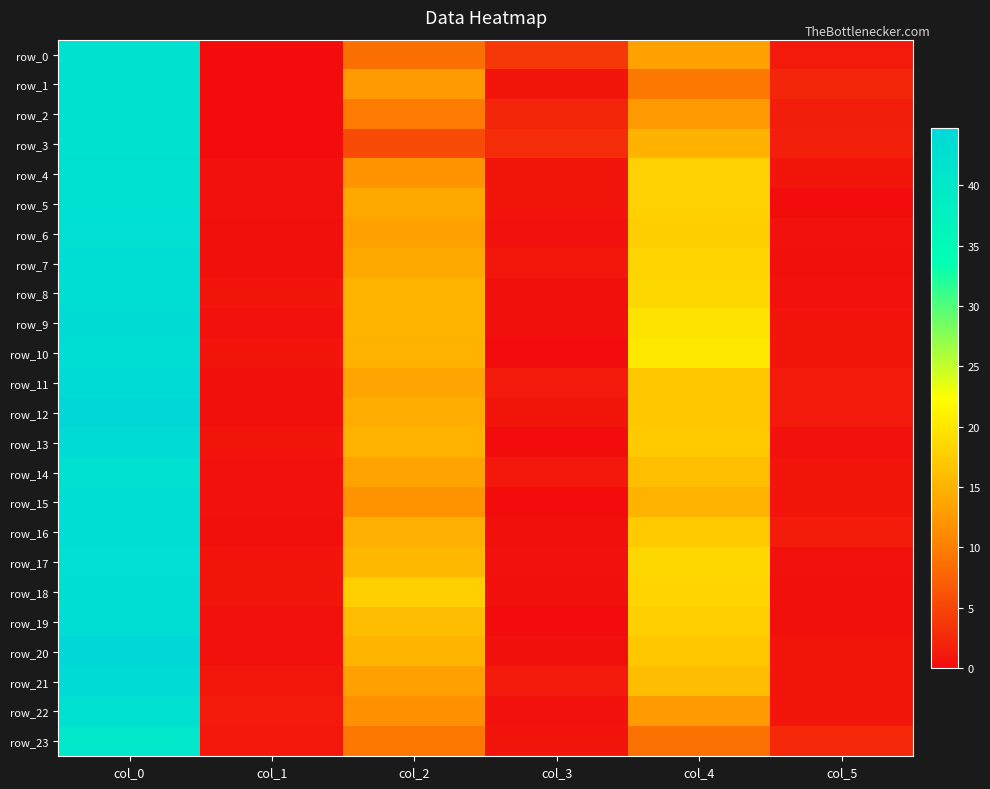

At which category does the chart reach its minimum across all series?

col_1